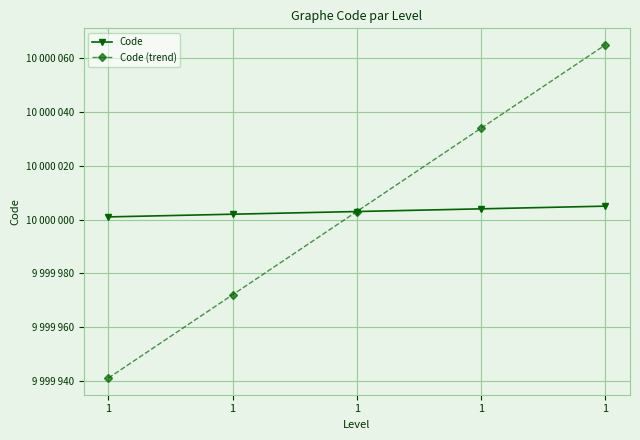

Reading right to left, list all the values displayed in this chart.

Code: 1=10000005	1=10000004	1=10000003	1=10000002	1=10000001
Code (trend): 1=10000065	1=10000034	1=10000003	1=9999972	1=9999941